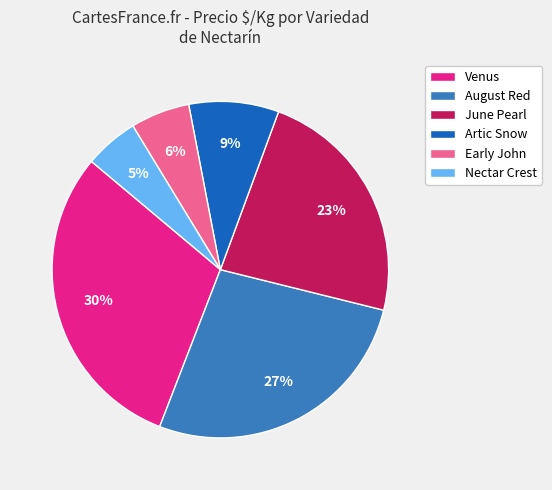

How many slices are in this pie chart?

6